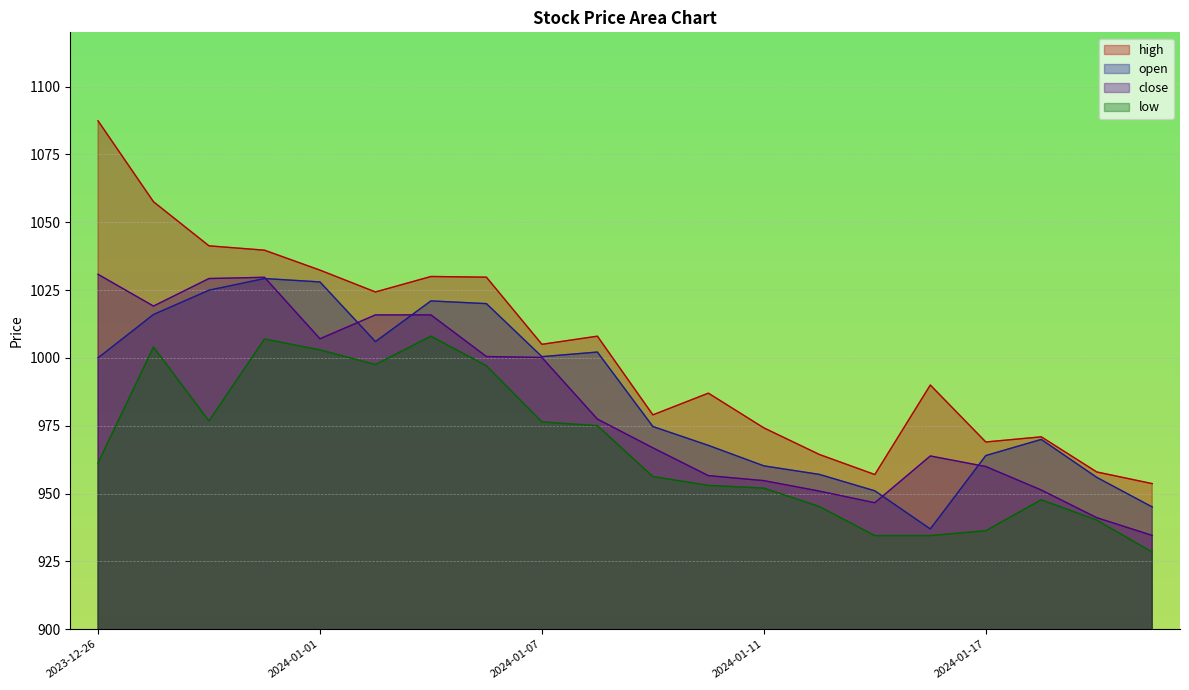

What is the total value across all series at 2024-01-16?

3825.3